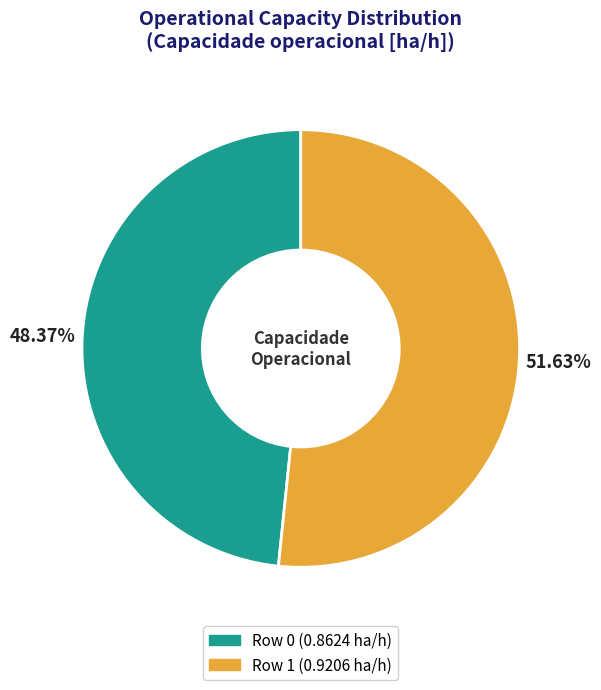

Does Row 1 account for over 50% of the chart?

Yes